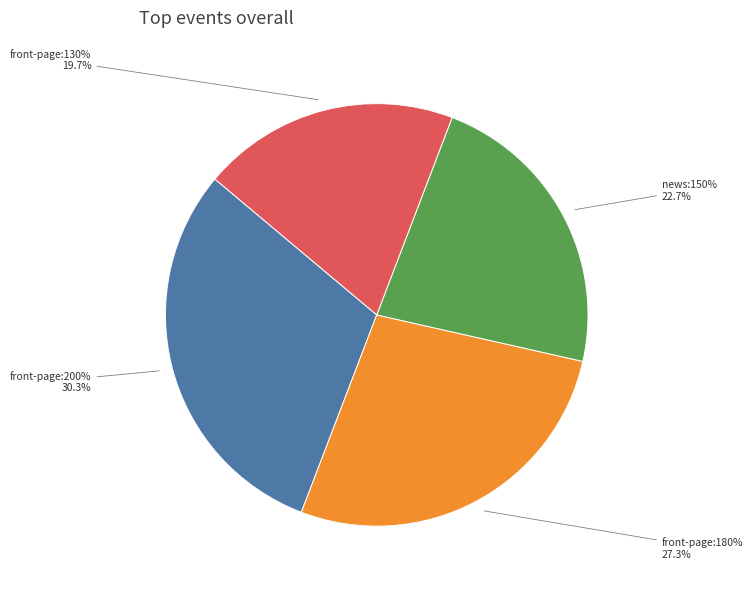

To the nearest percent, what percentage of the pie is front-page:130%?

20%